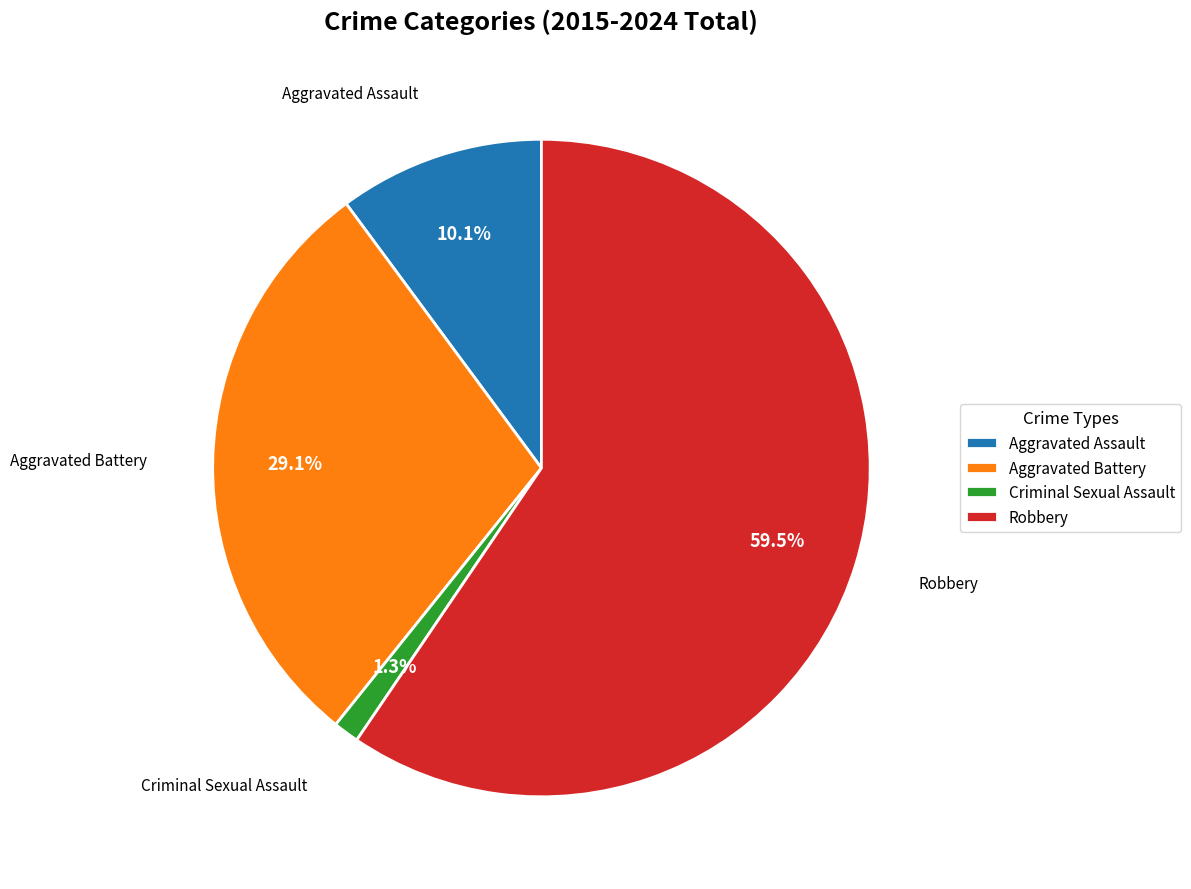

To the nearest percent, what portion does Aggravated Assault represent?

10%